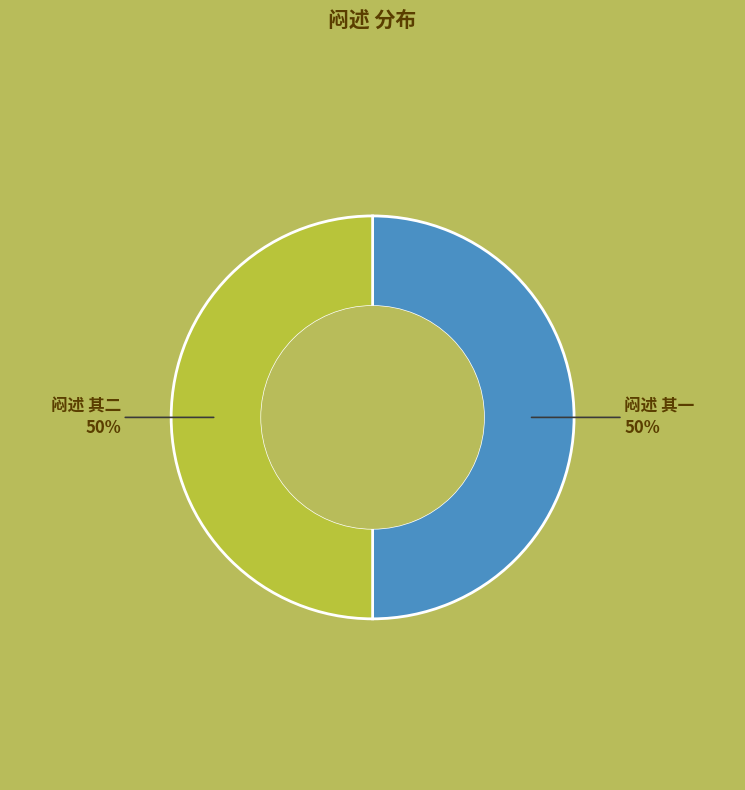

Do 闷述 其一 and 闷述 其二 together represent more than half of the pie?

Yes